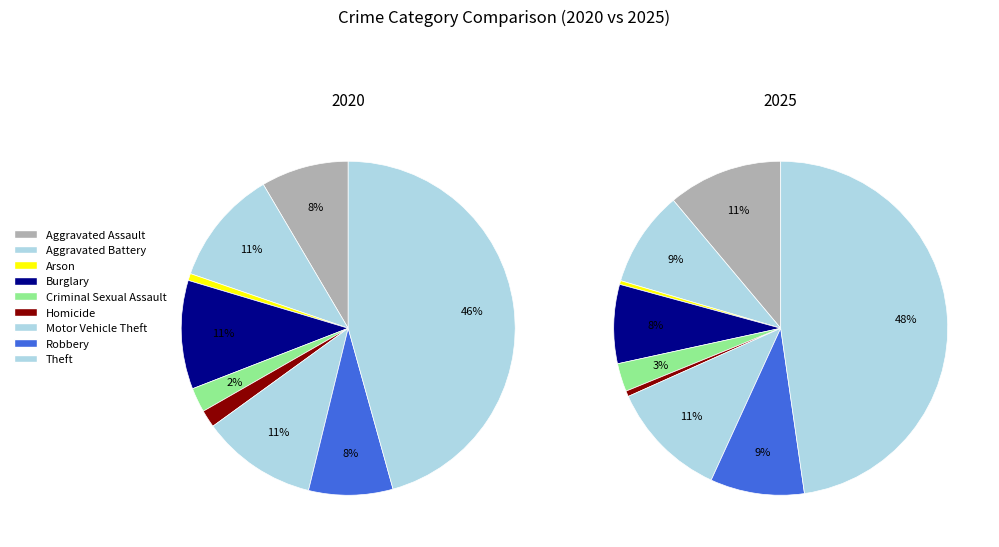

Rank the categories by 2020 value from highest to lowest.

Theft, Aggravated Battery, Motor Vehicle Theft, Burglary, Aggravated Assault, Robbery, Criminal Sexual Assault, Homicide, Arson